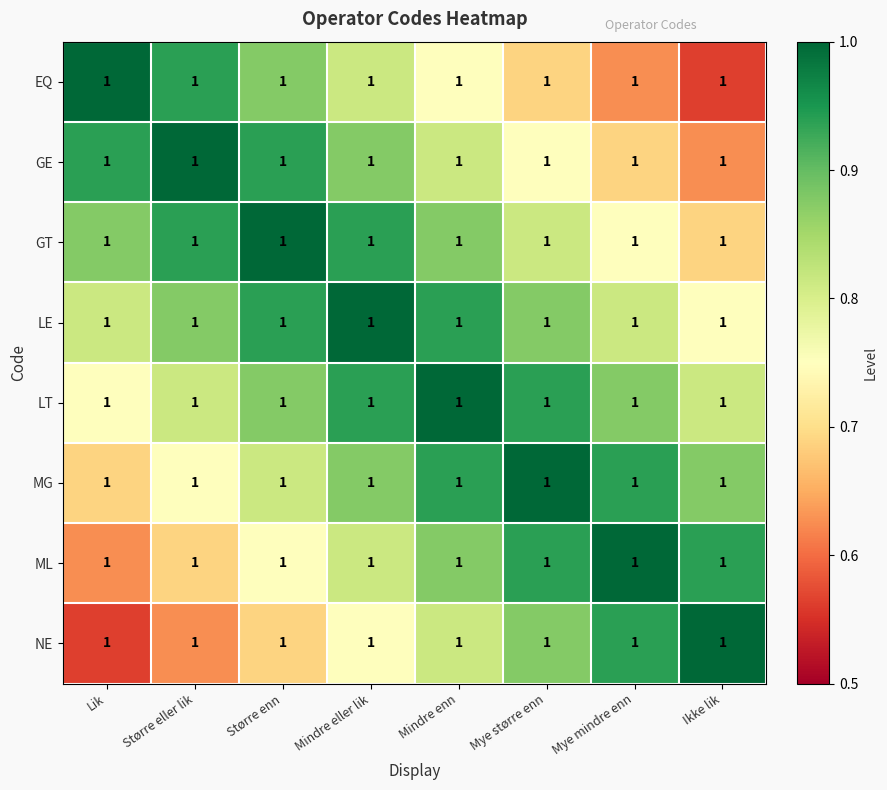

At how many categories does at least one series exceed 0?

8